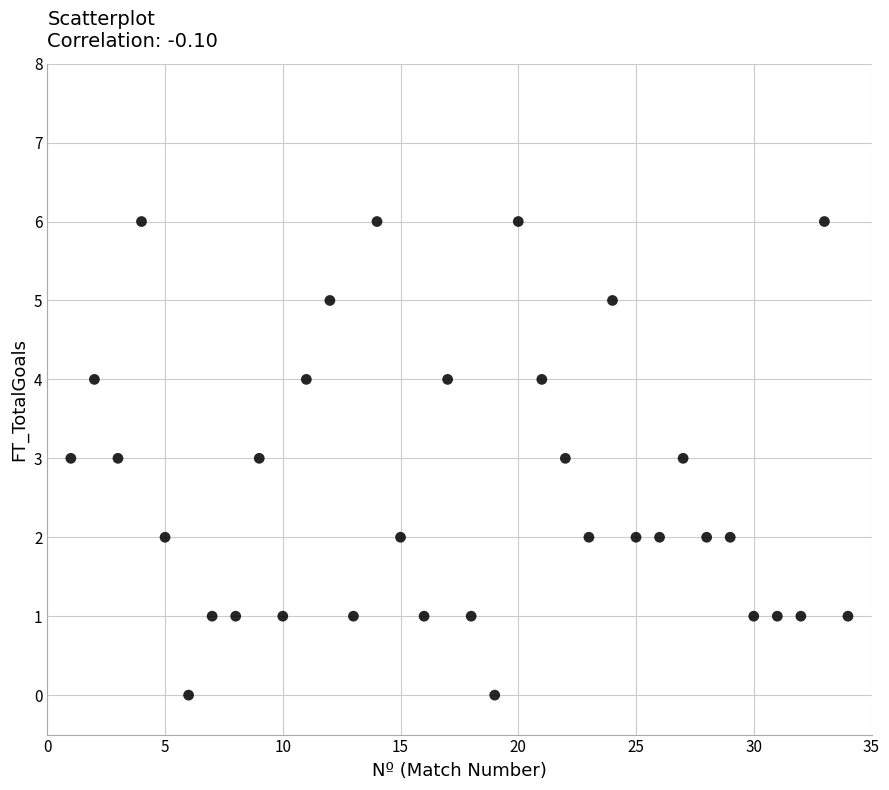

What is the range of Y values (max minus min)?

6